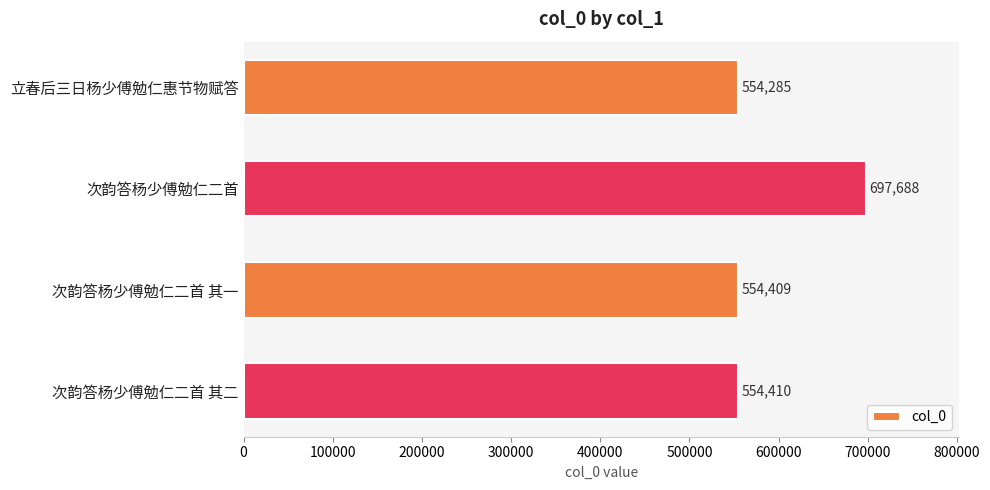

The chart shows a value of 554410 at 次韵答杨少傅勉仁二首 其二. True or false?

True